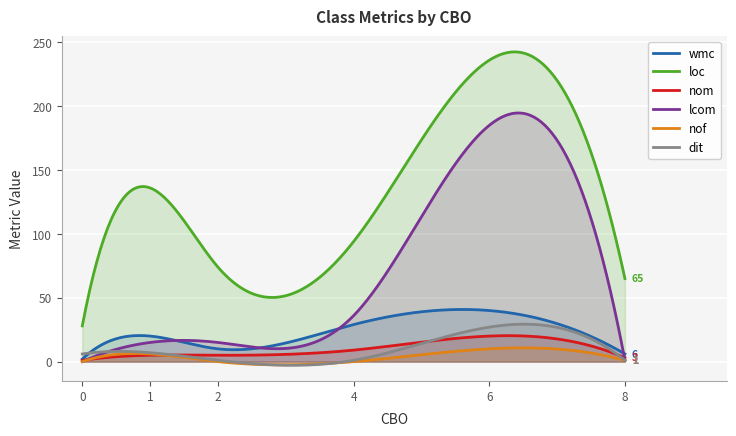

What is the value of the nof point at the 6th from the left?

1